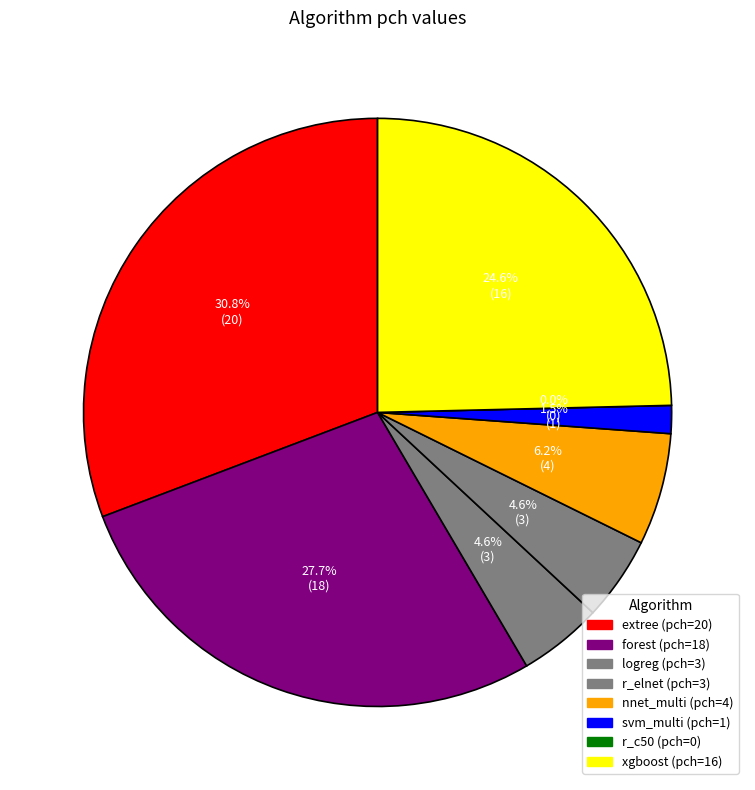

Rank the categories by value from lowest to highest.

r_c50, svm_multi, logreg, r_elnet, nnet_multi, xgboost, forest, extree